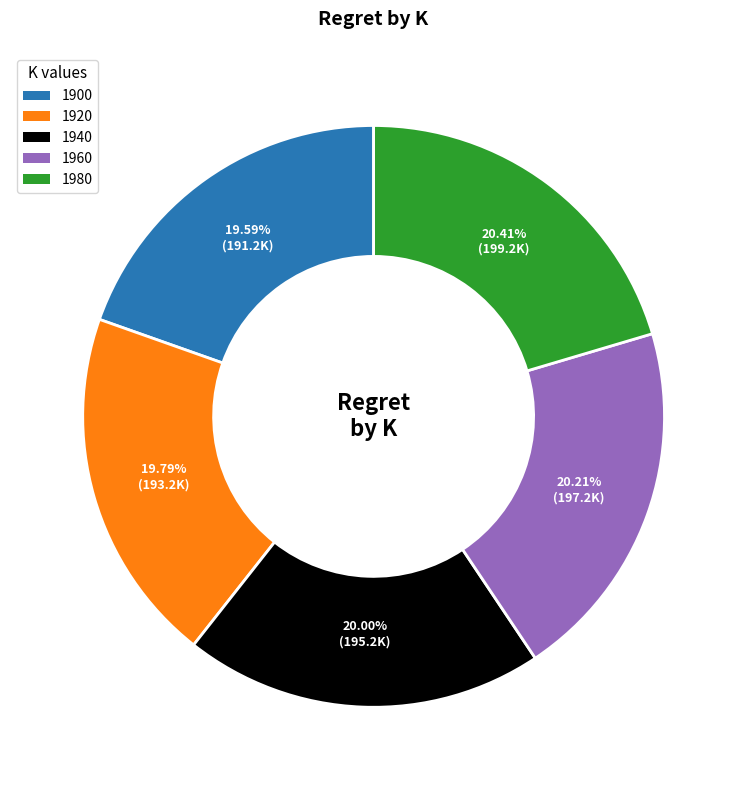

What portion of the pie excludes 1900?

80.4%